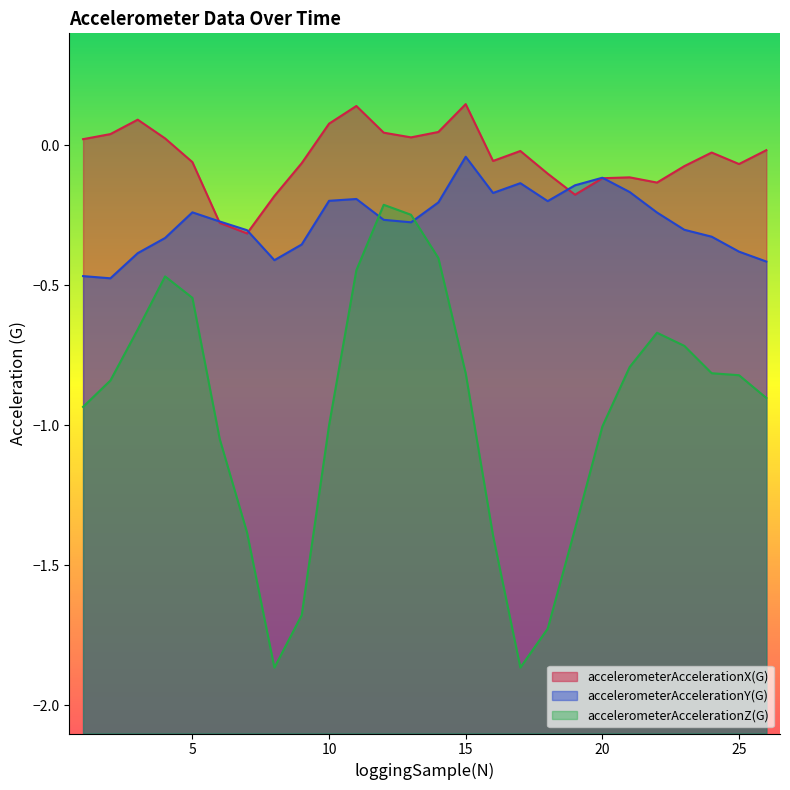

What are all the series names shown in the legend?

accelerometerAccelerationX(G), accelerometerAccelerationY(G), accelerometerAccelerationZ(G)